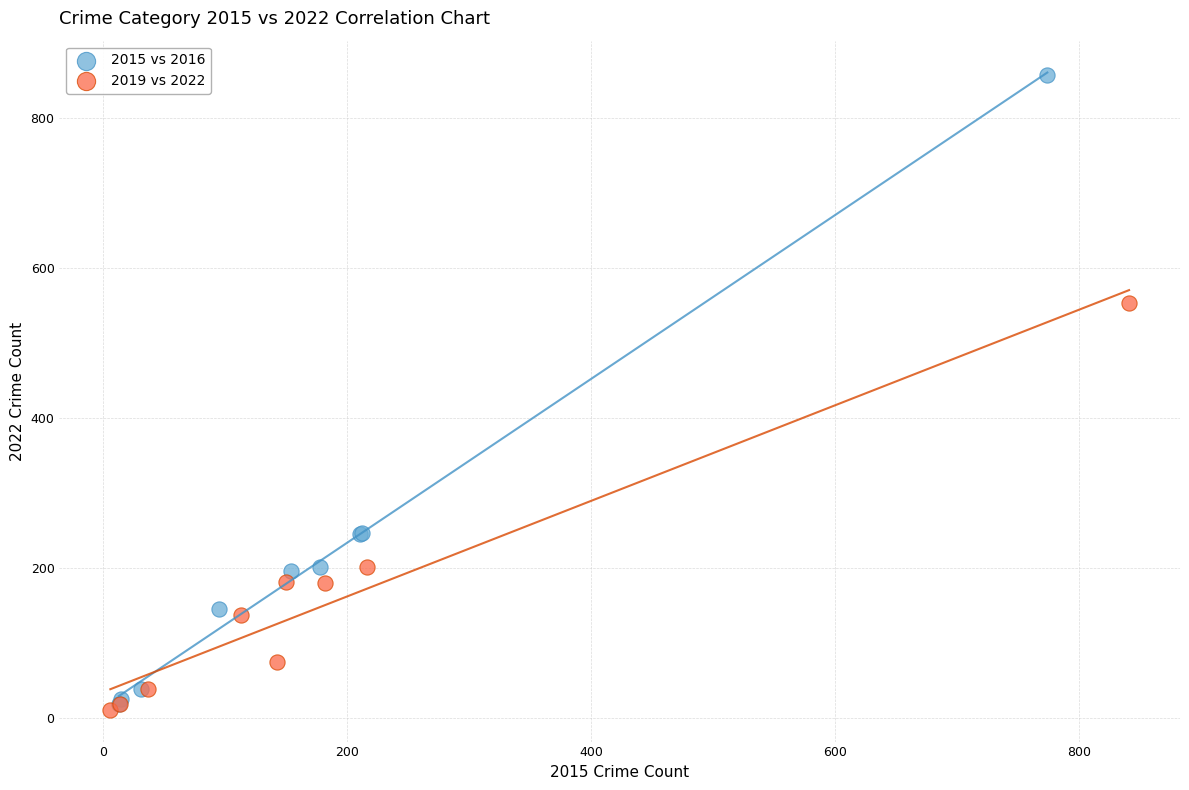

Which series has the widest spread of Y values?

2015 vs 2016